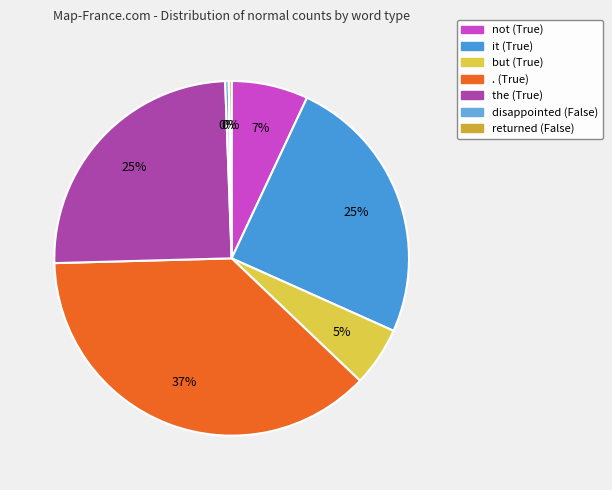

What percentage do the (True) and returned (False) together represent?

25.1%